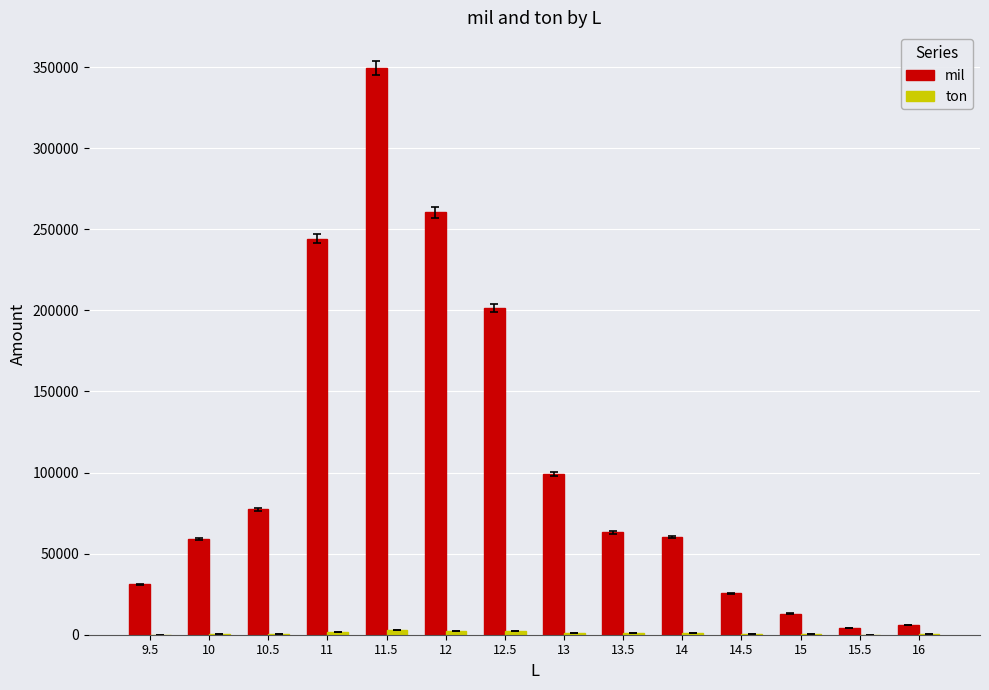

What is the greatest value displayed?

349581